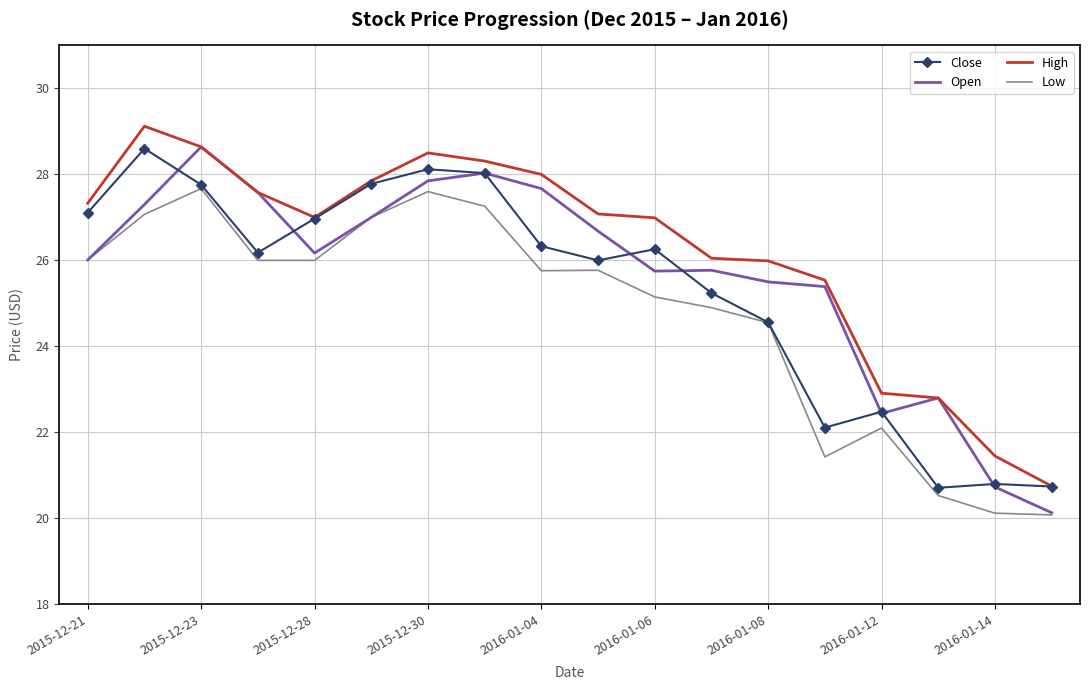

Rank the series by their average value, from highest to lowest.

High, Open, Close, Low